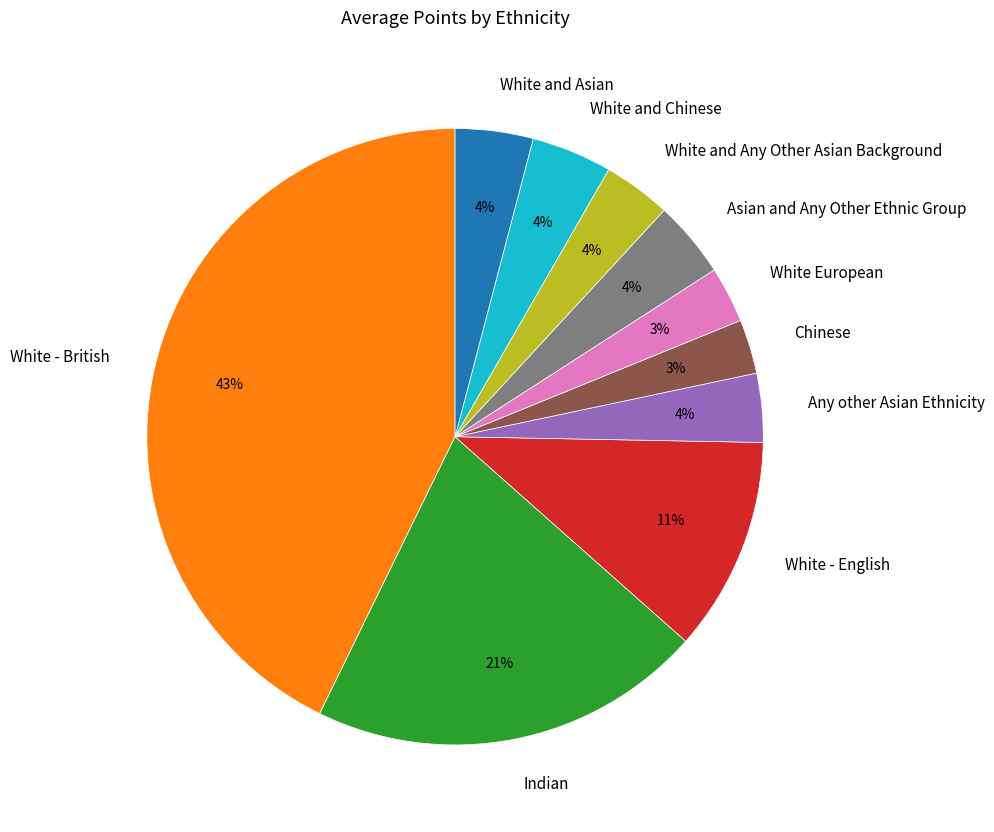

Which has a higher value, Indian or White European?

Indian